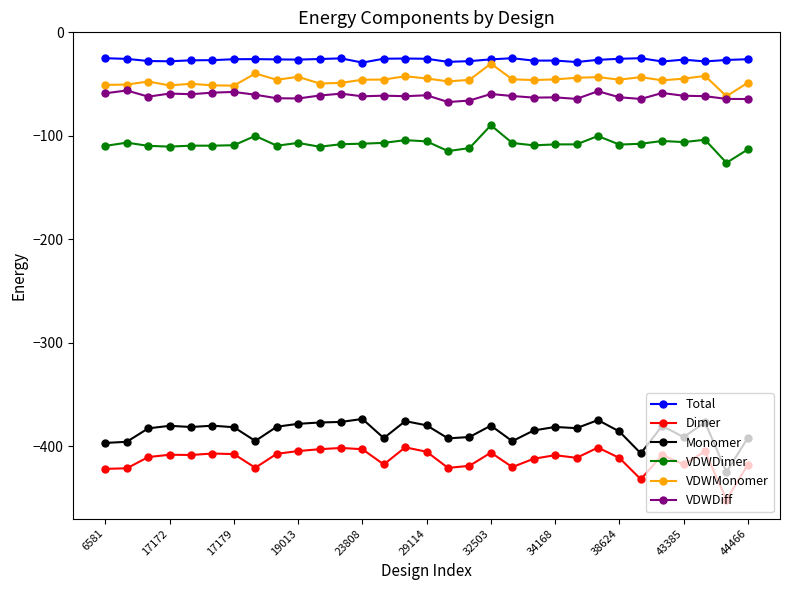

What is the value of the Monomer point at the 10th from the left?

-378.4